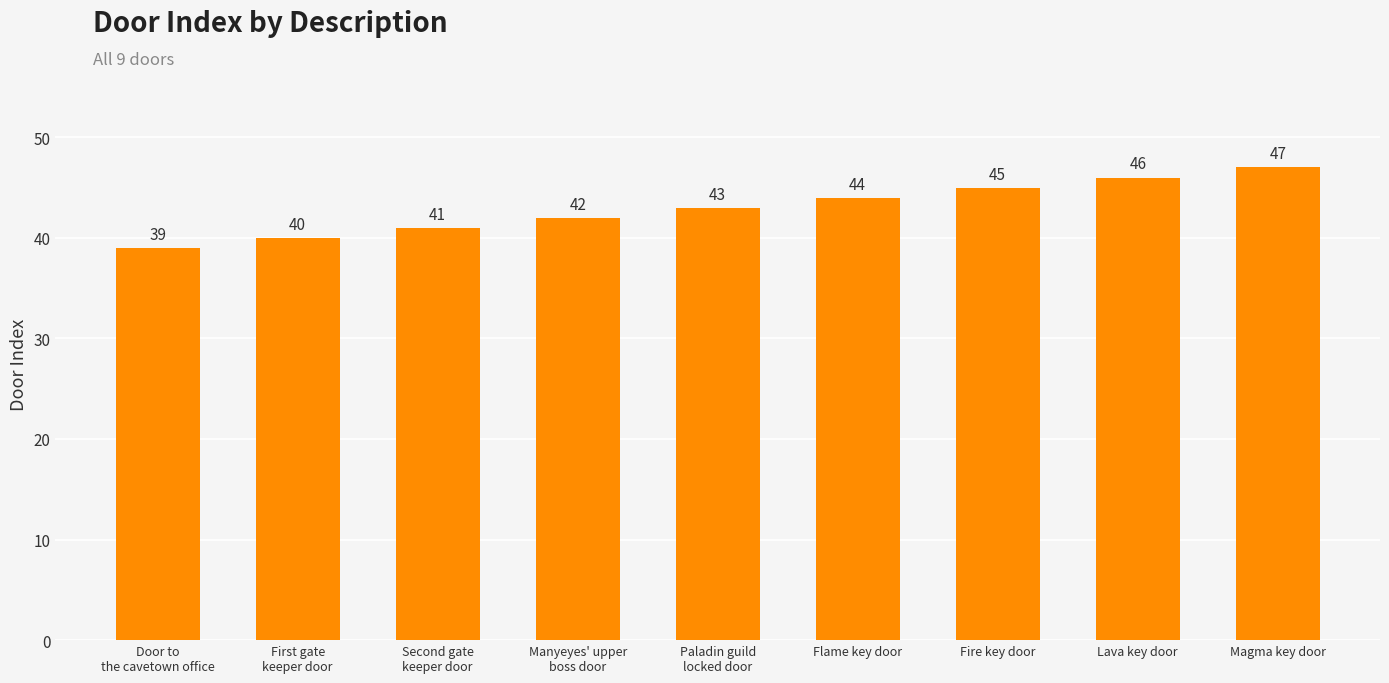

What is the difference between the maximum and minimum values?

8